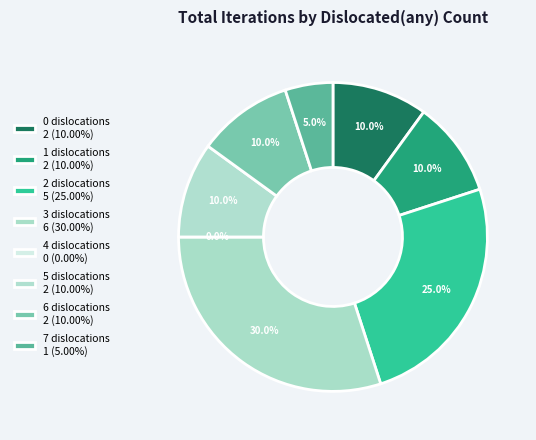

Count the number of slices in the pie.

7